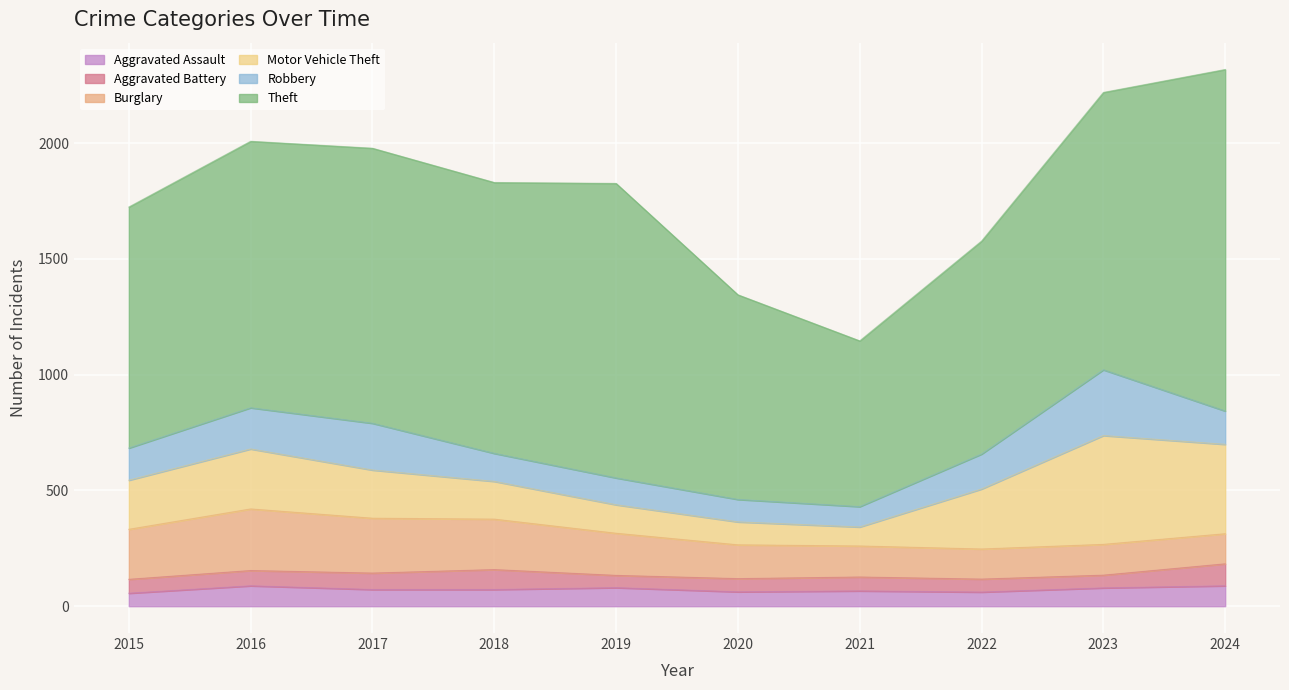

What is the value of the Robbery point at the 2nd from the left?

178